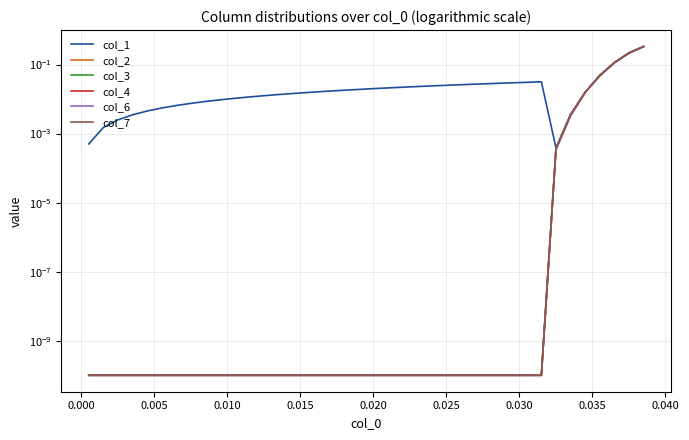

What is the sum of all col_4 values?

0.7